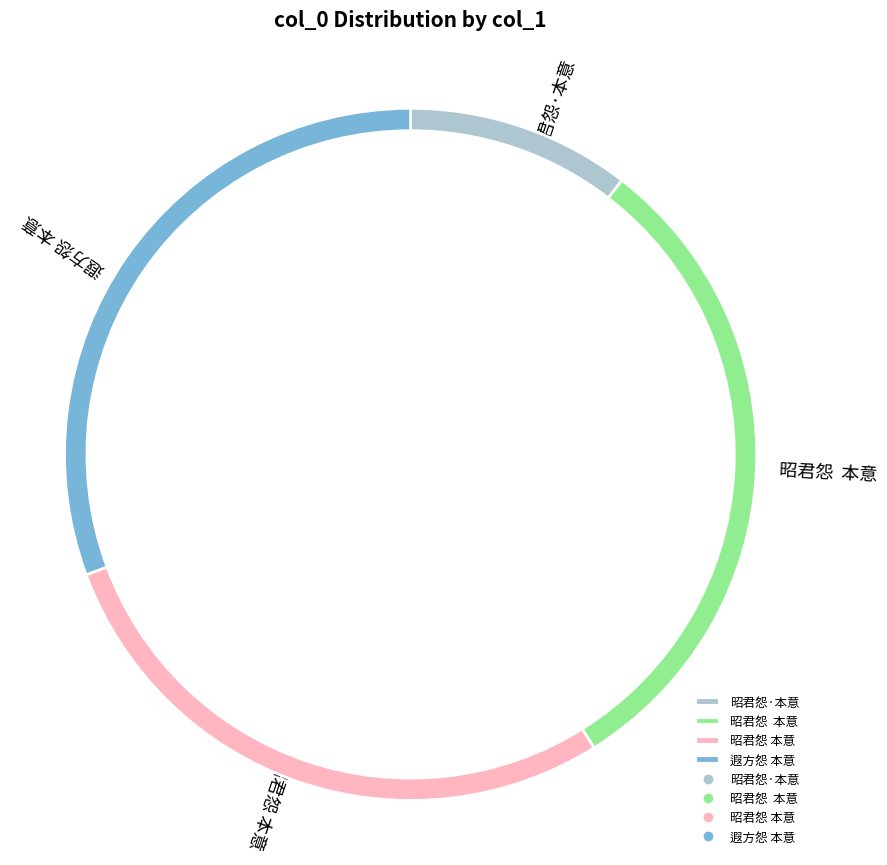

Do 昭君怨  本意 and 遐方怨 本意 together represent more than half of the pie?

Yes